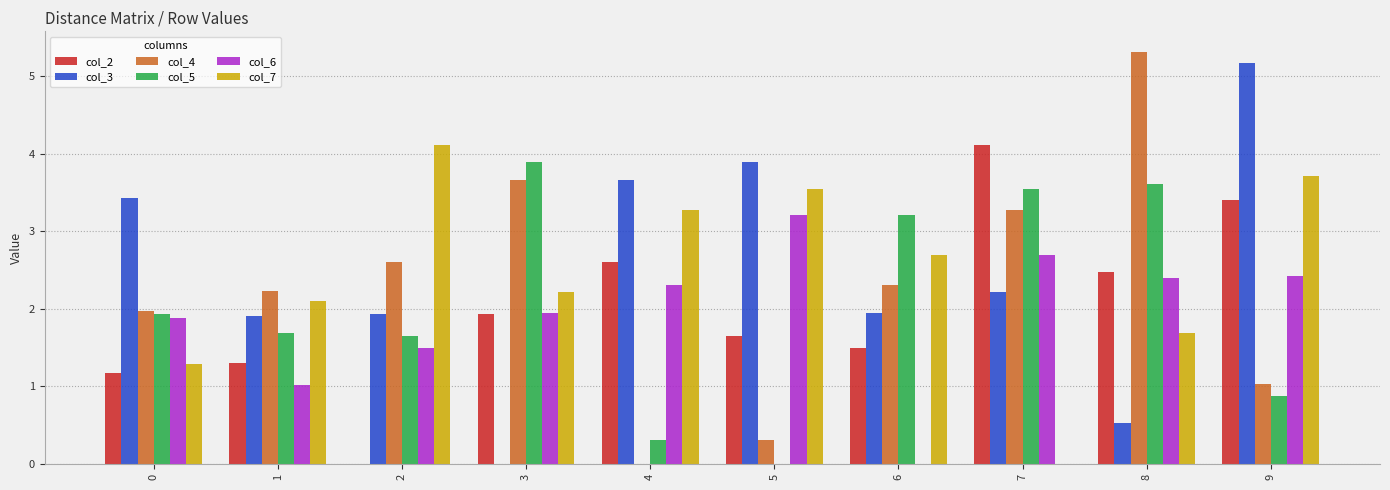

Count the number of data series in this chart.

6